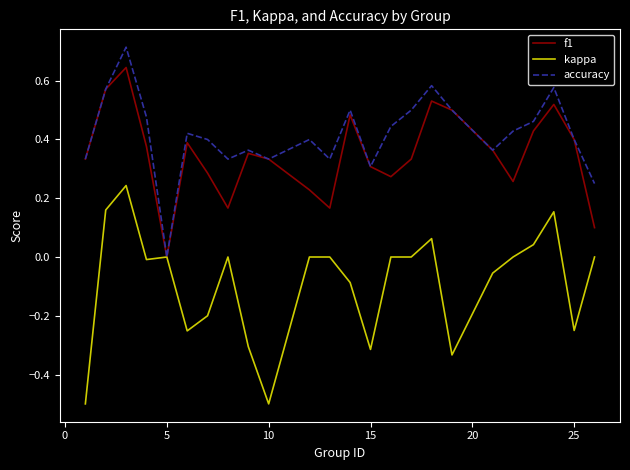

Which series has the largest total across all categories?

accuracy